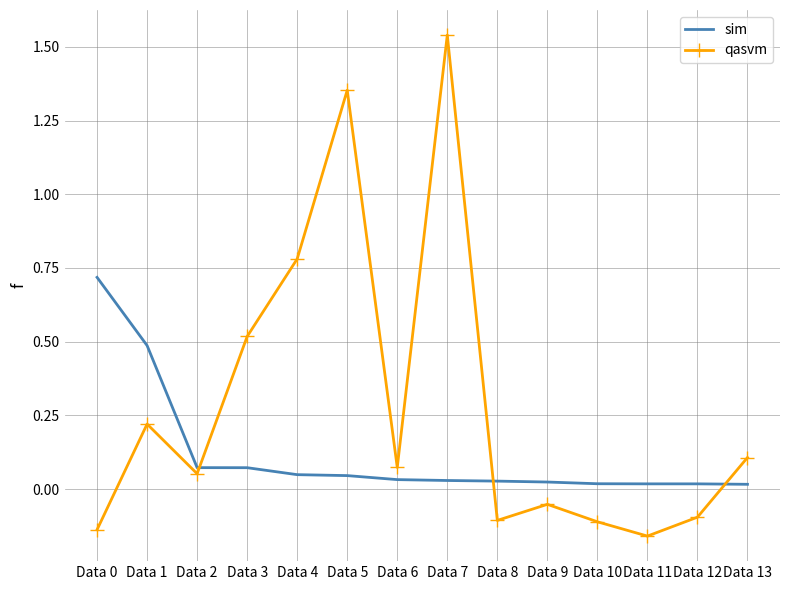

Which label corresponds to the largest value in the chart?

Data 7